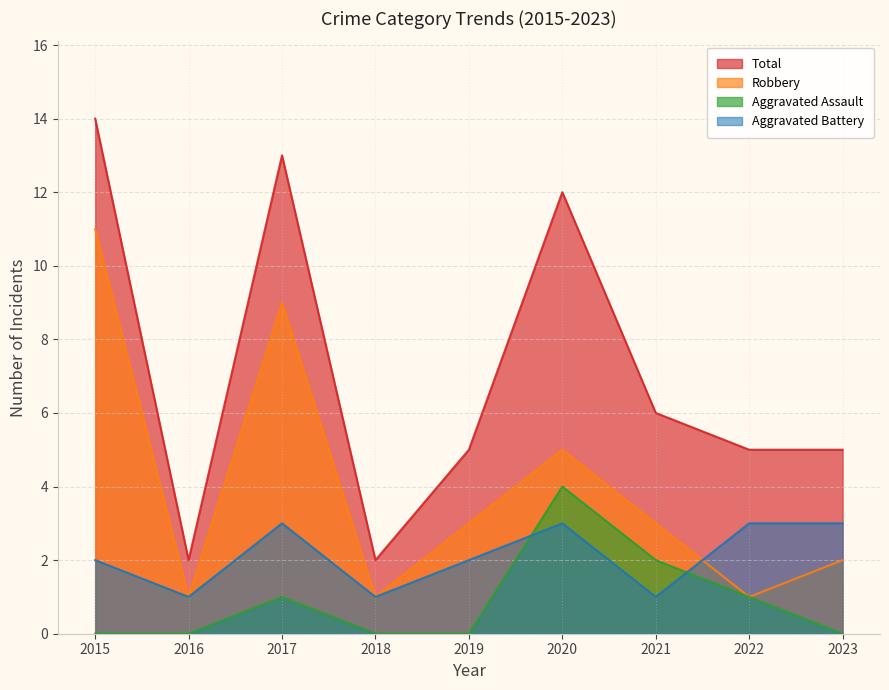

What is the sum of the Total values at 2019 and 2016?

7